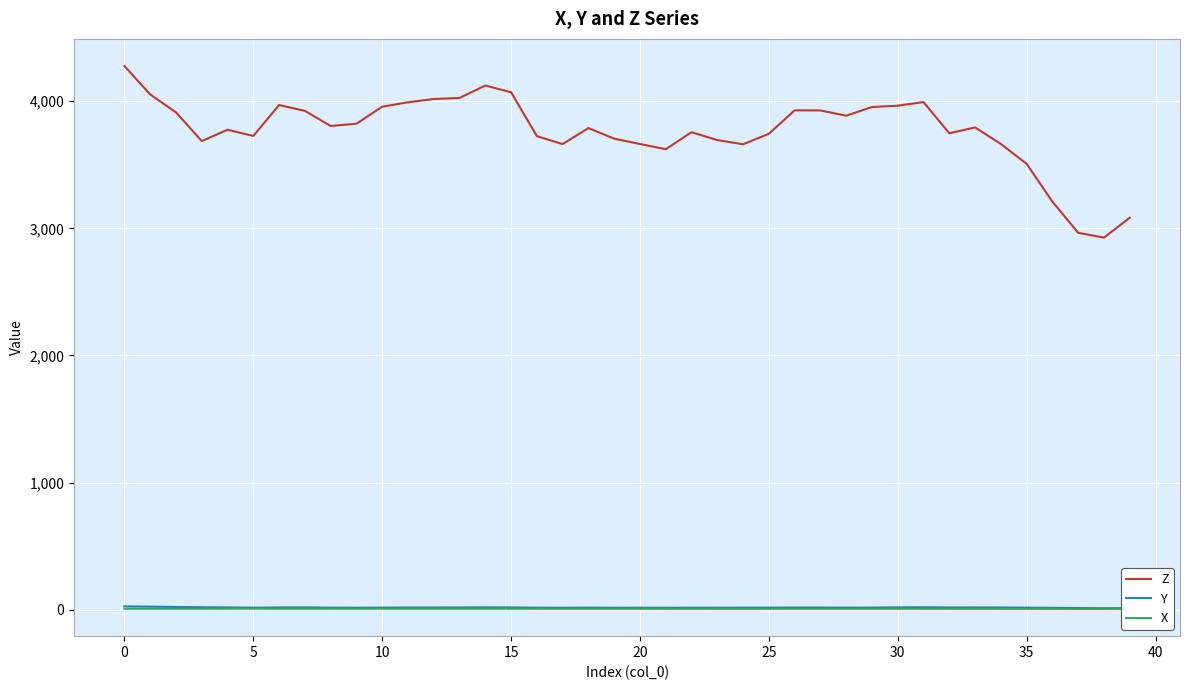

Which series has the largest total across all categories?

Z